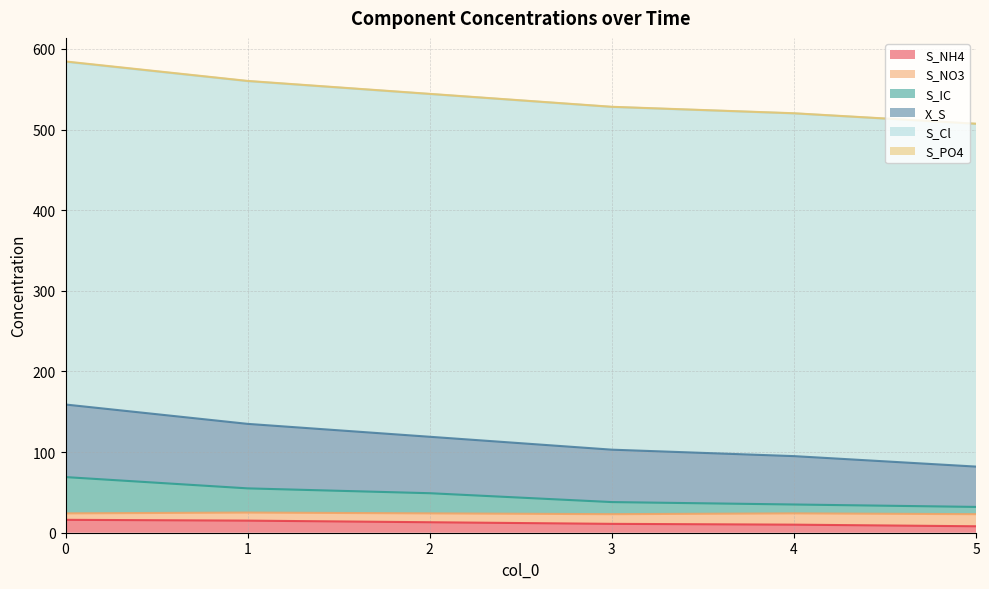

Read the S_IC value at 5.

32